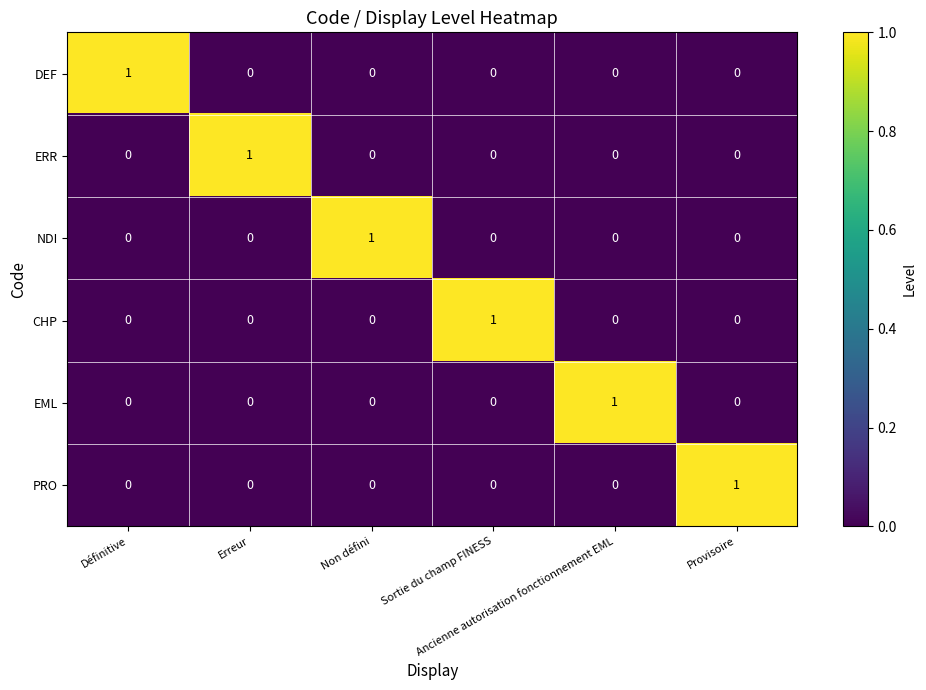

At how many categories does at least one series exceed 0?

6